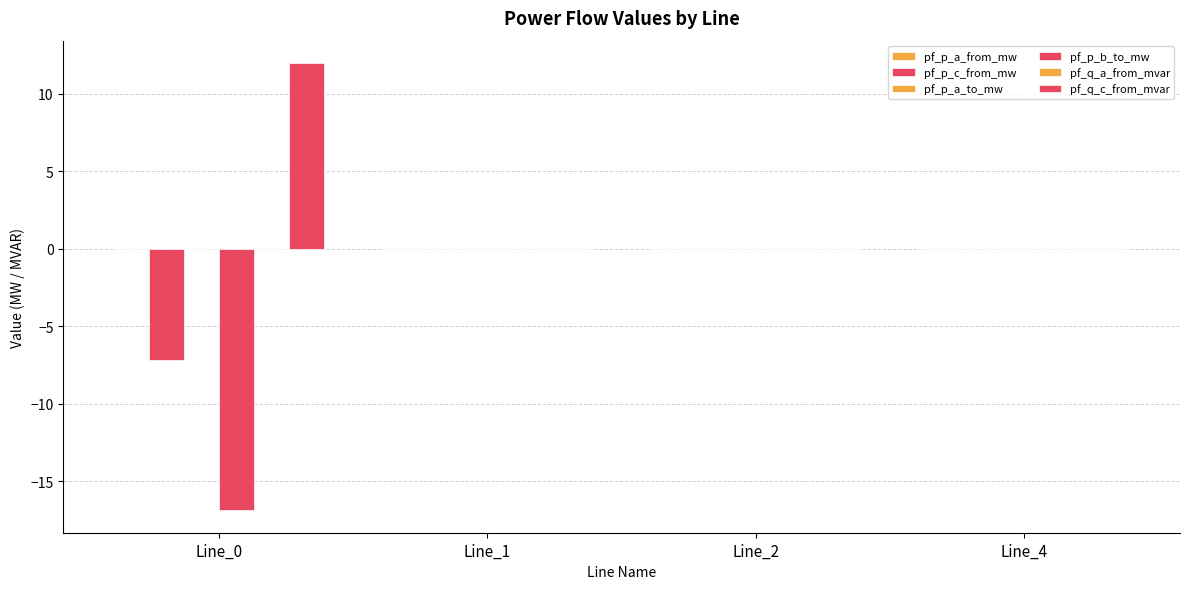

Reading left to right, what are all the values shown in this chart?

pf_p_a_from_mw: Line_0=-0.0	Line_1=0.0	Line_2=0.0	Line_4=0.0
pf_p_c_from_mw: Line_0=-7.2	Line_1=0.0	Line_2=0.0	Line_4=0.0
pf_p_a_to_mw: Line_0=0.0	Line_1=-0.0	Line_2=-0.0	Line_4=-0.0
pf_p_b_to_mw: Line_0=-16.9	Line_1=-0.0	Line_2=-0.0	Line_4=0.0
pf_q_a_from_mvar: Line_0=0.0	Line_1=-0.0	Line_2=-0.0	Line_4=0.0
pf_q_c_from_mvar: Line_0=12.0	Line_1=0.0	Line_2=0.0	Line_4=0.0